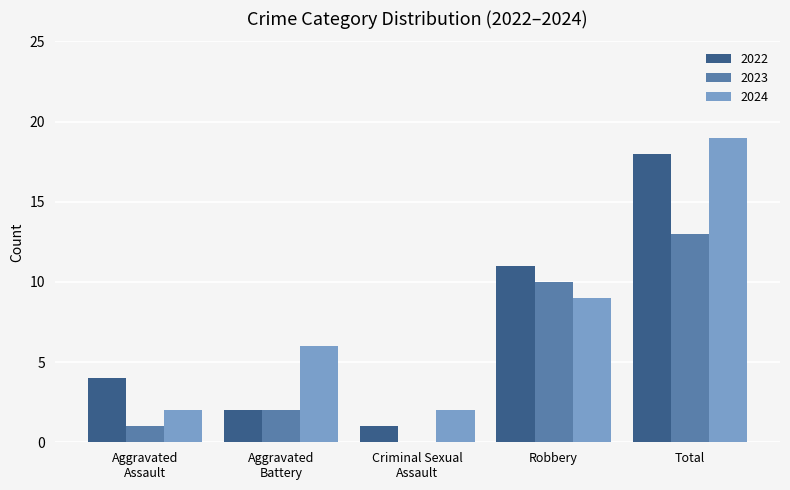

At which category is the sum across all series the highest?

Total